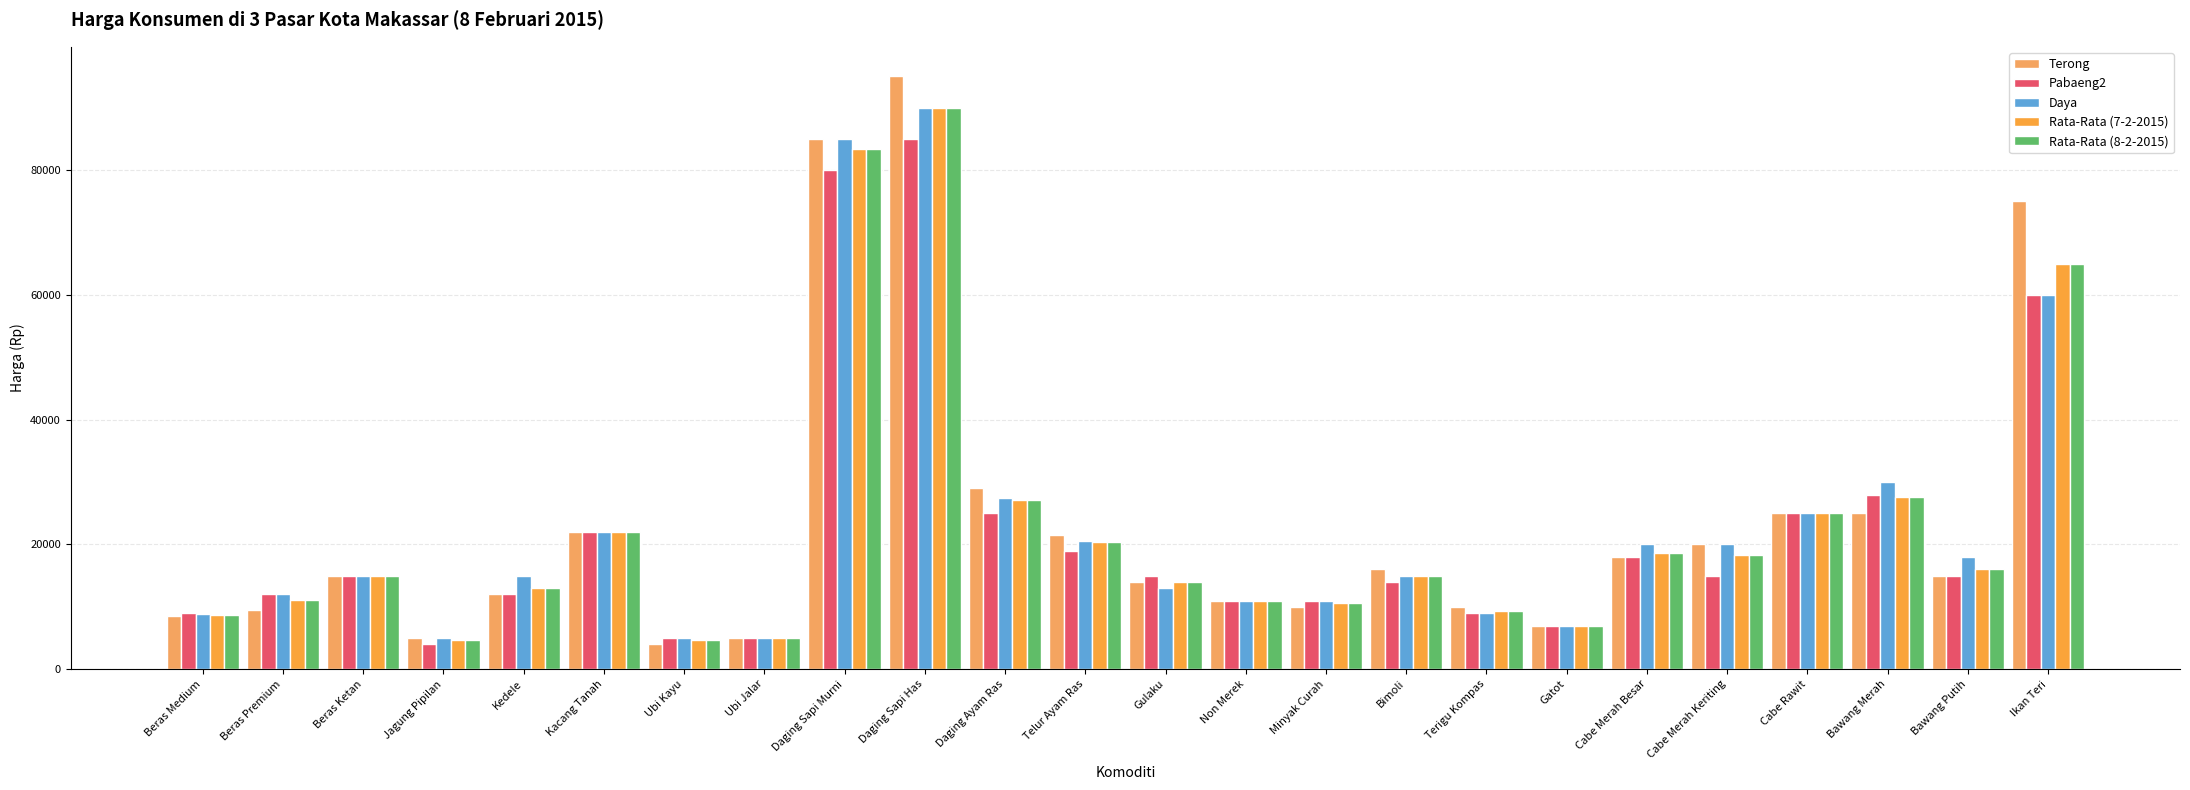

How many bars are there in each group?

5